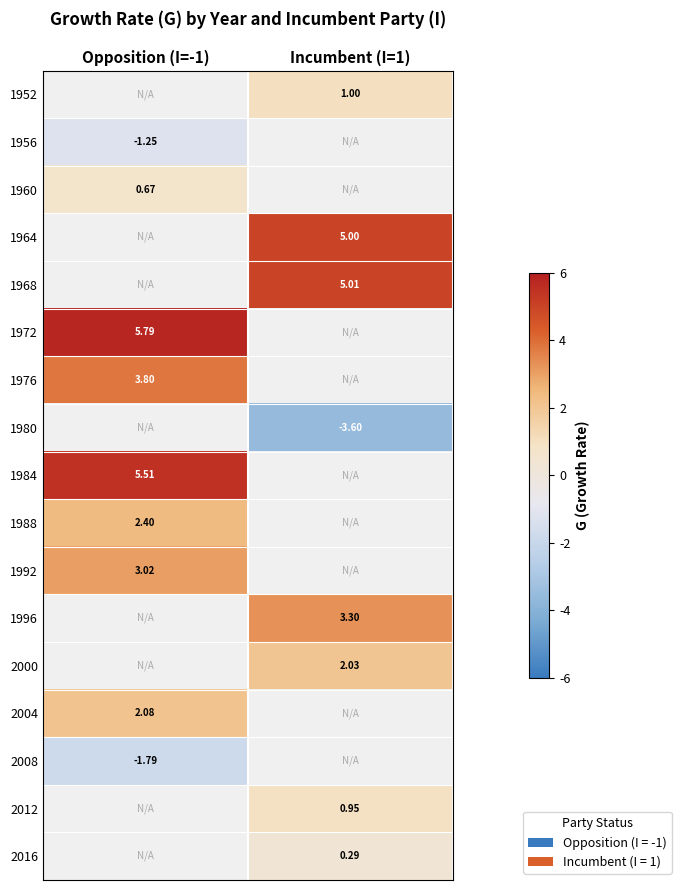

What is the spread (max minus min) of values at Incumbent (I=1)?

8.6